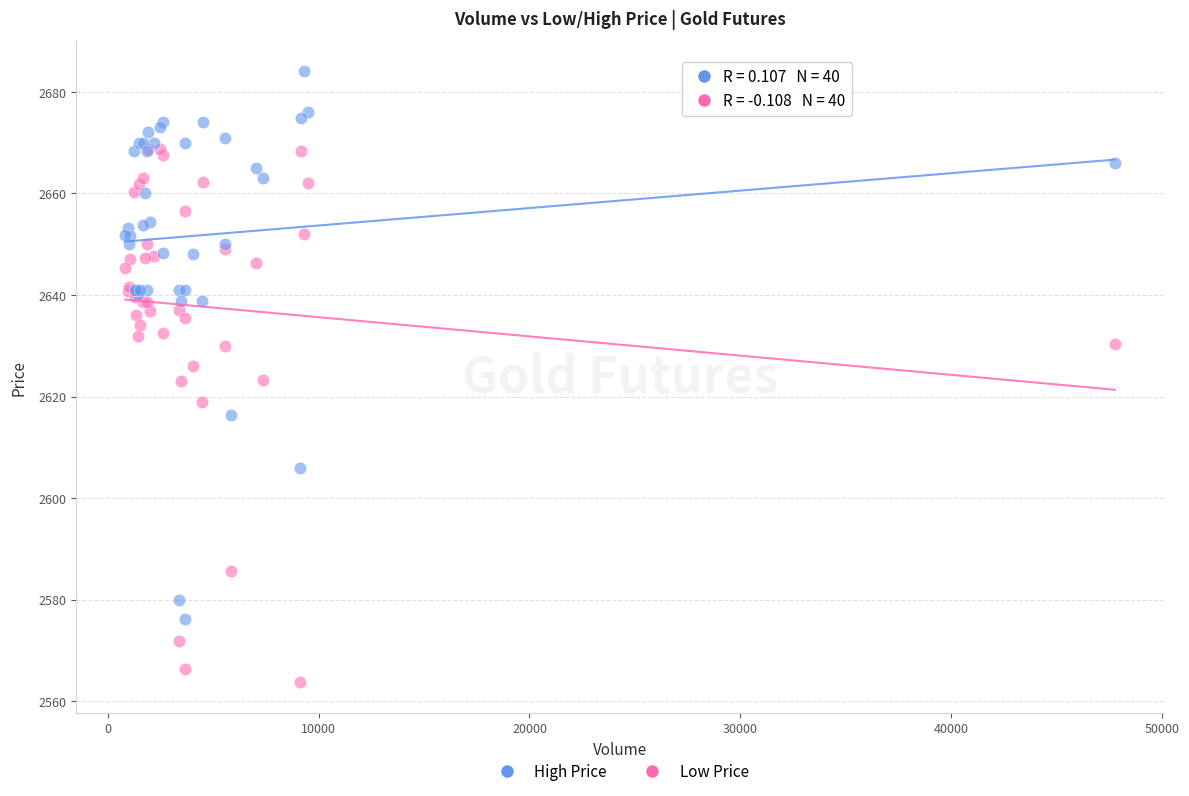

What are all the series names shown in the legend?

High Price, Low Price